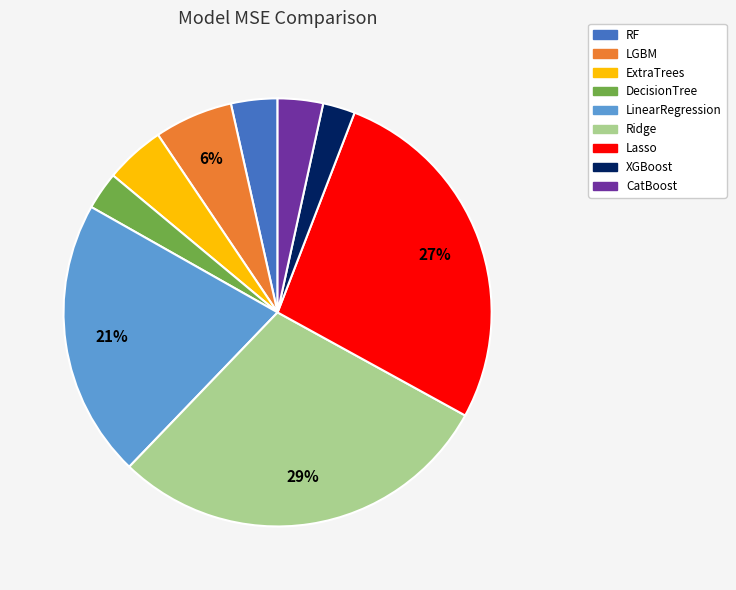

What percentage is the Lasso slice, to the nearest percent?

27%